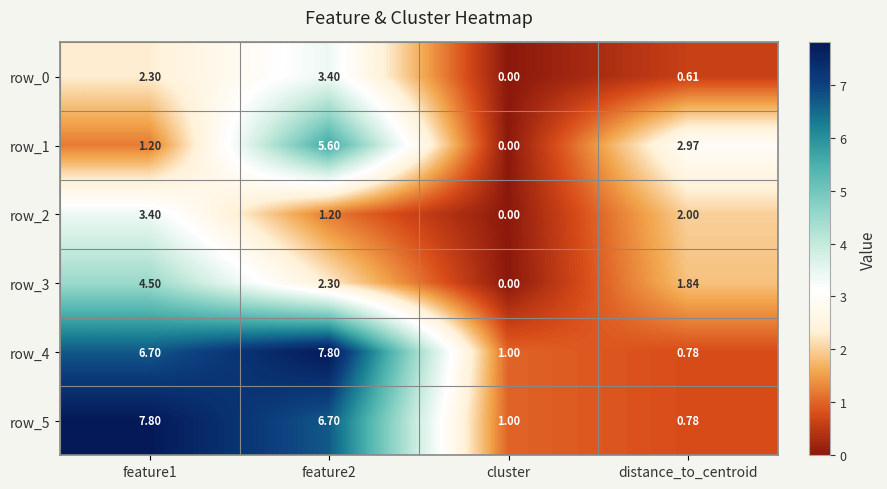

Where does the row_0 series first go above 2?

feature1